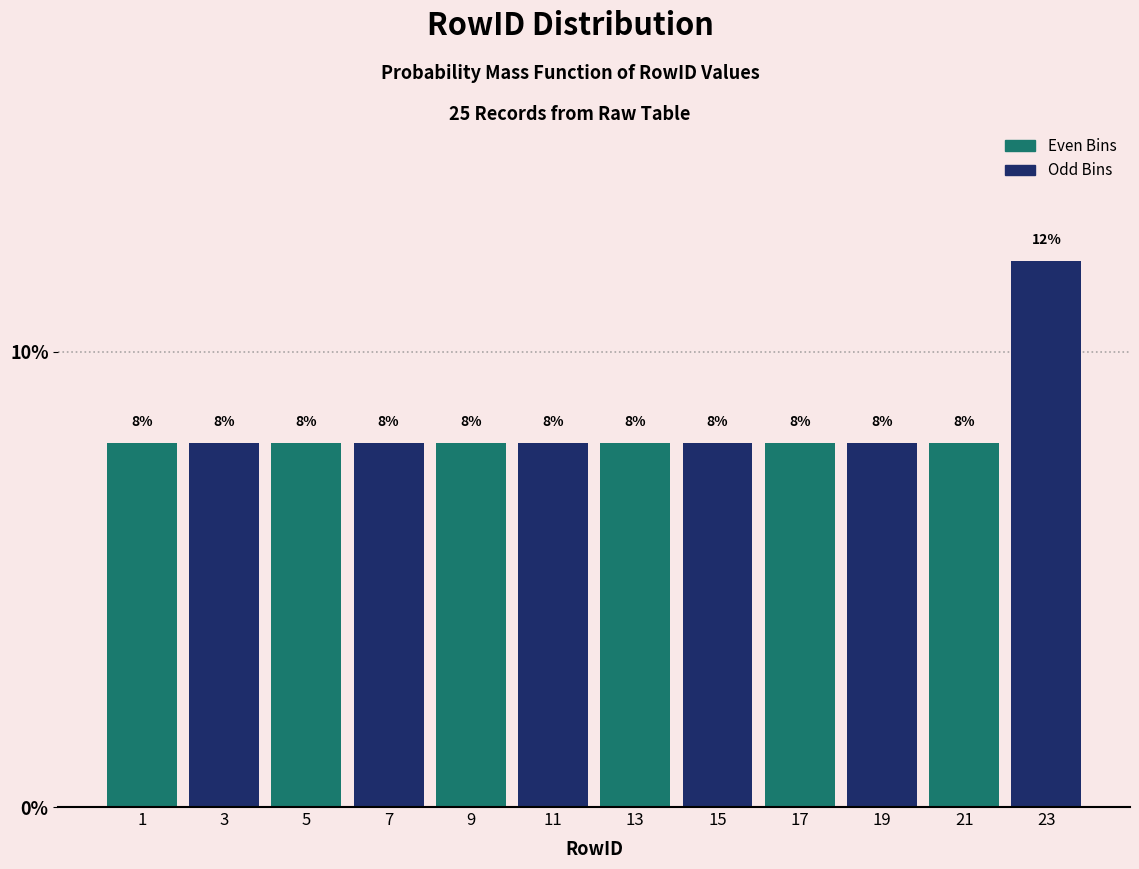

Reading right to left, list all the values displayed in this chart.

23=12	21=8	19=8	17=8	15=8	13=8	11=8	9=8	7=8	5=8	3=8	1=8